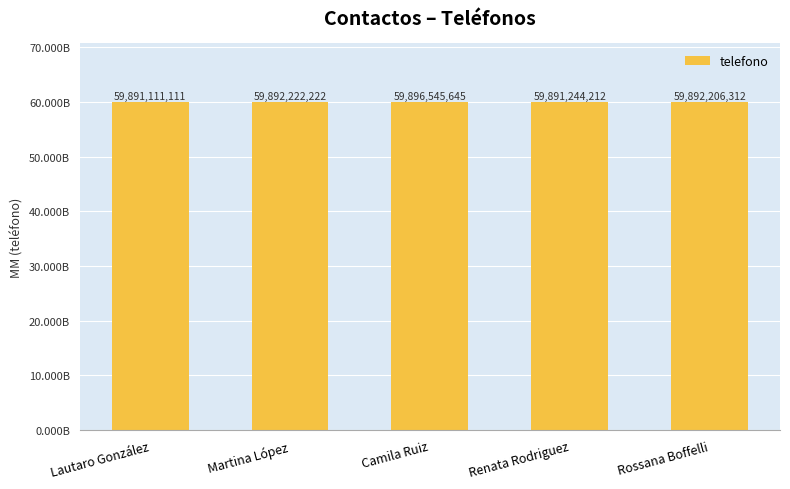

What is the change in value from Lautaro González to Camila Ruiz?

+5434534